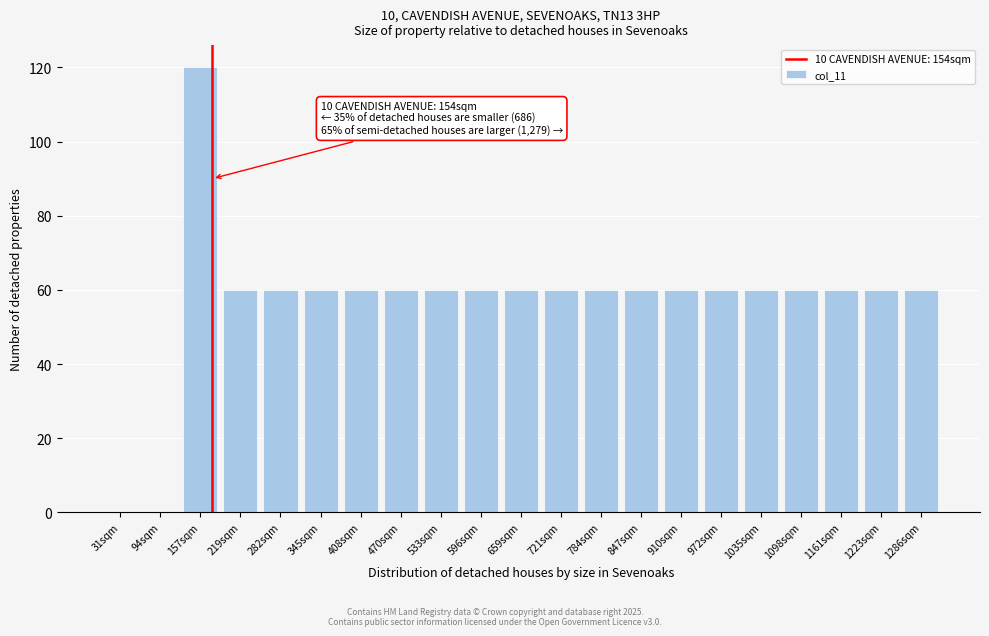

Reading left to right, extract all data points from this chart.

31sqm=0	94sqm=0	157sqm=120	219sqm=60	282sqm=60	345sqm=60	408sqm=60	470sqm=60	533sqm=60	596sqm=60	659sqm=60	721sqm=60	784sqm=60	847sqm=60	910sqm=60	972sqm=60	1035sqm=60	1098sqm=60	1161sqm=60	1223sqm=60	1286sqm=60